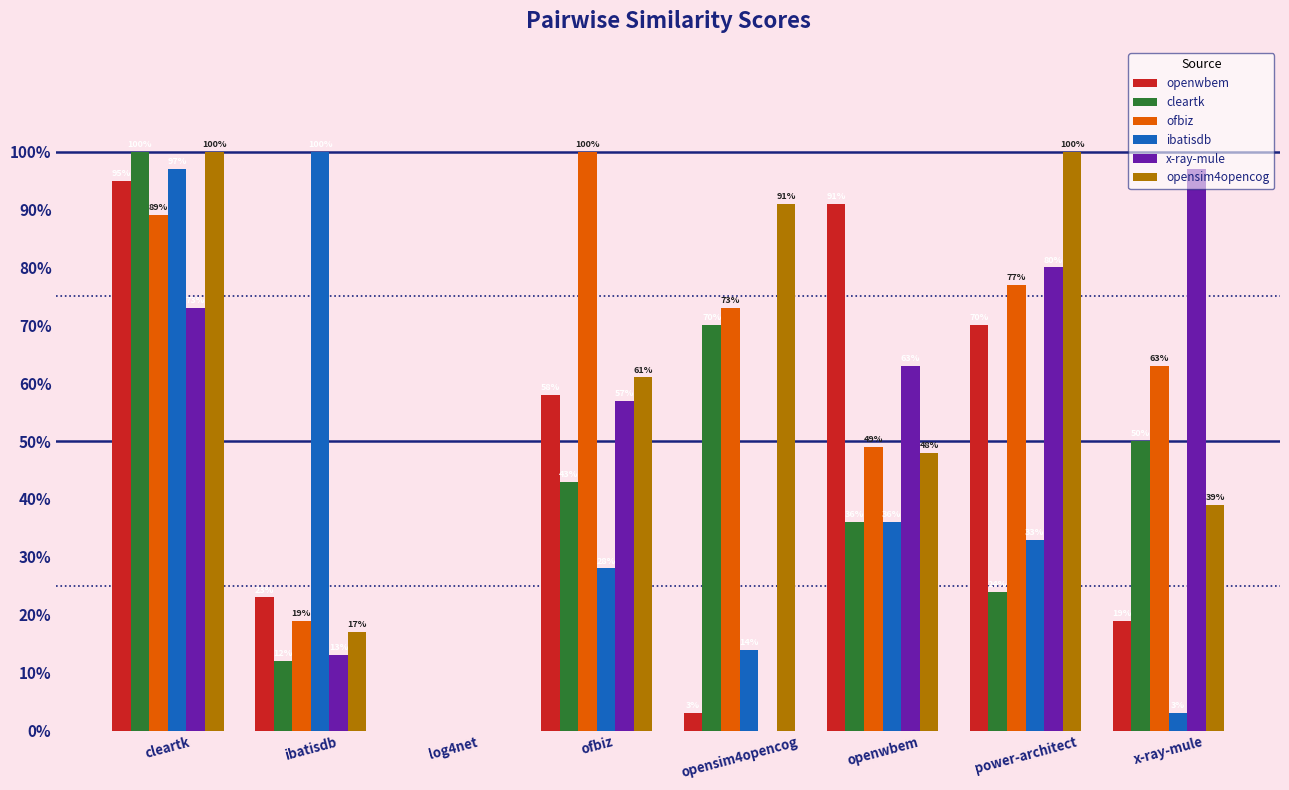

Are the bars grouped side by side (vs. stacked)?

Yes